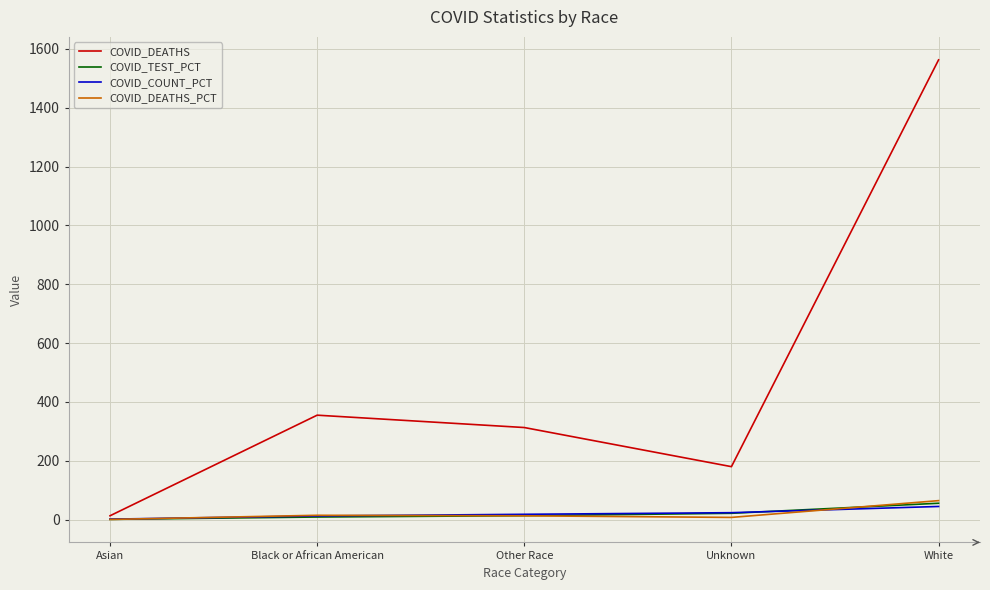

At which label is COVID_DEATHS_PCT closest to 32?

Black or African American